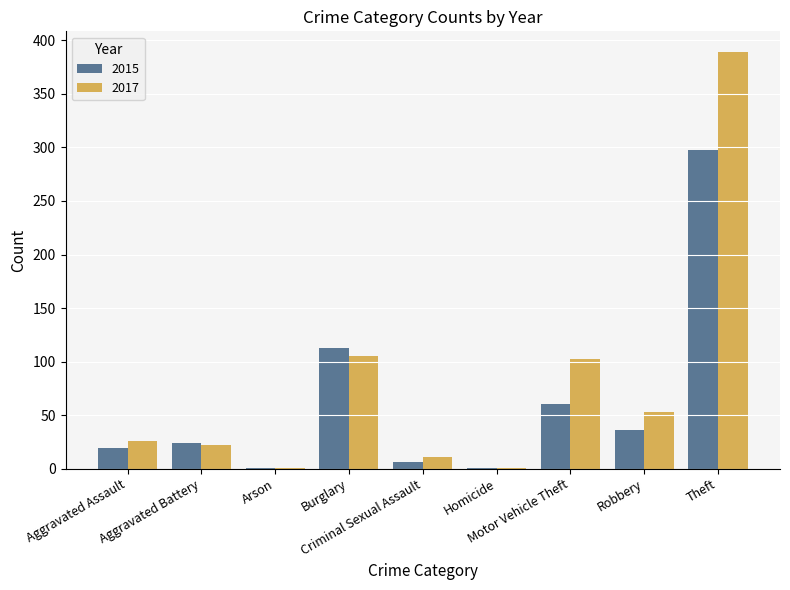

At which label does 2017 reach its peak?

Theft